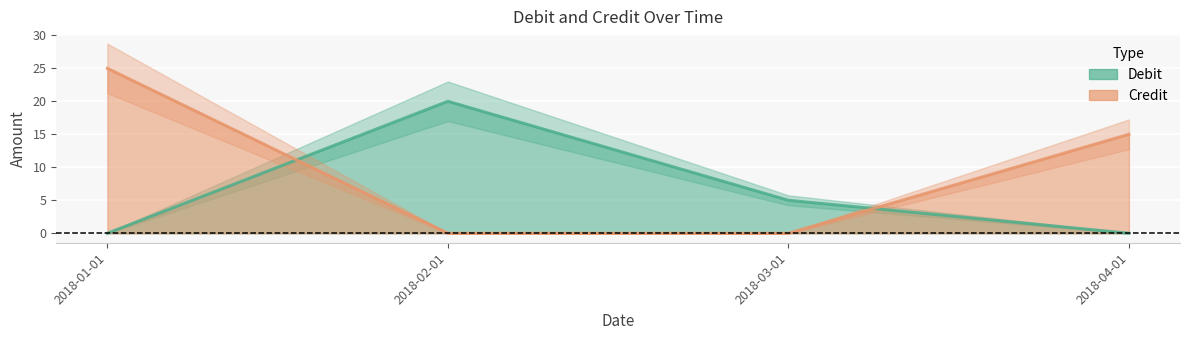

What is the sum of the Credit values at 2018-02-01 and 2018-01-01?

25